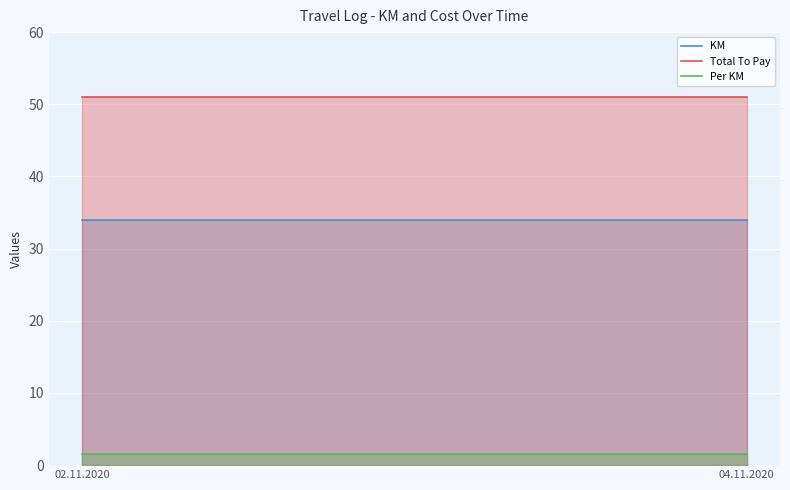

What is the value of the Per KM point at the 1st from the left?

1.5